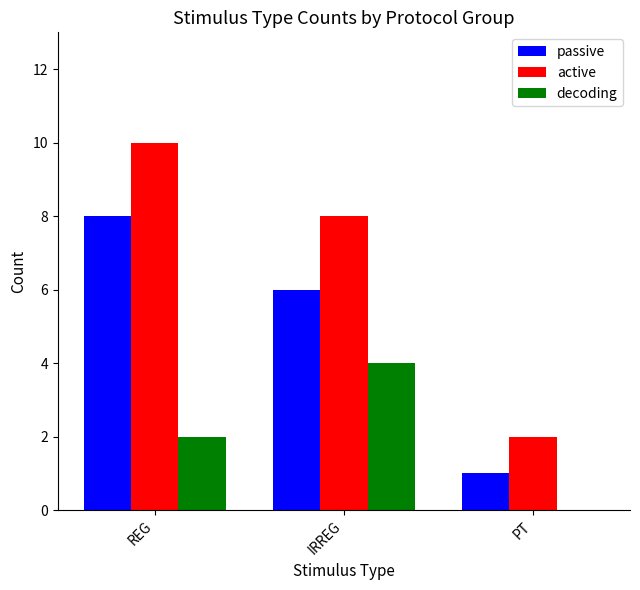

Which series changed the most between IRREG and PT?

active